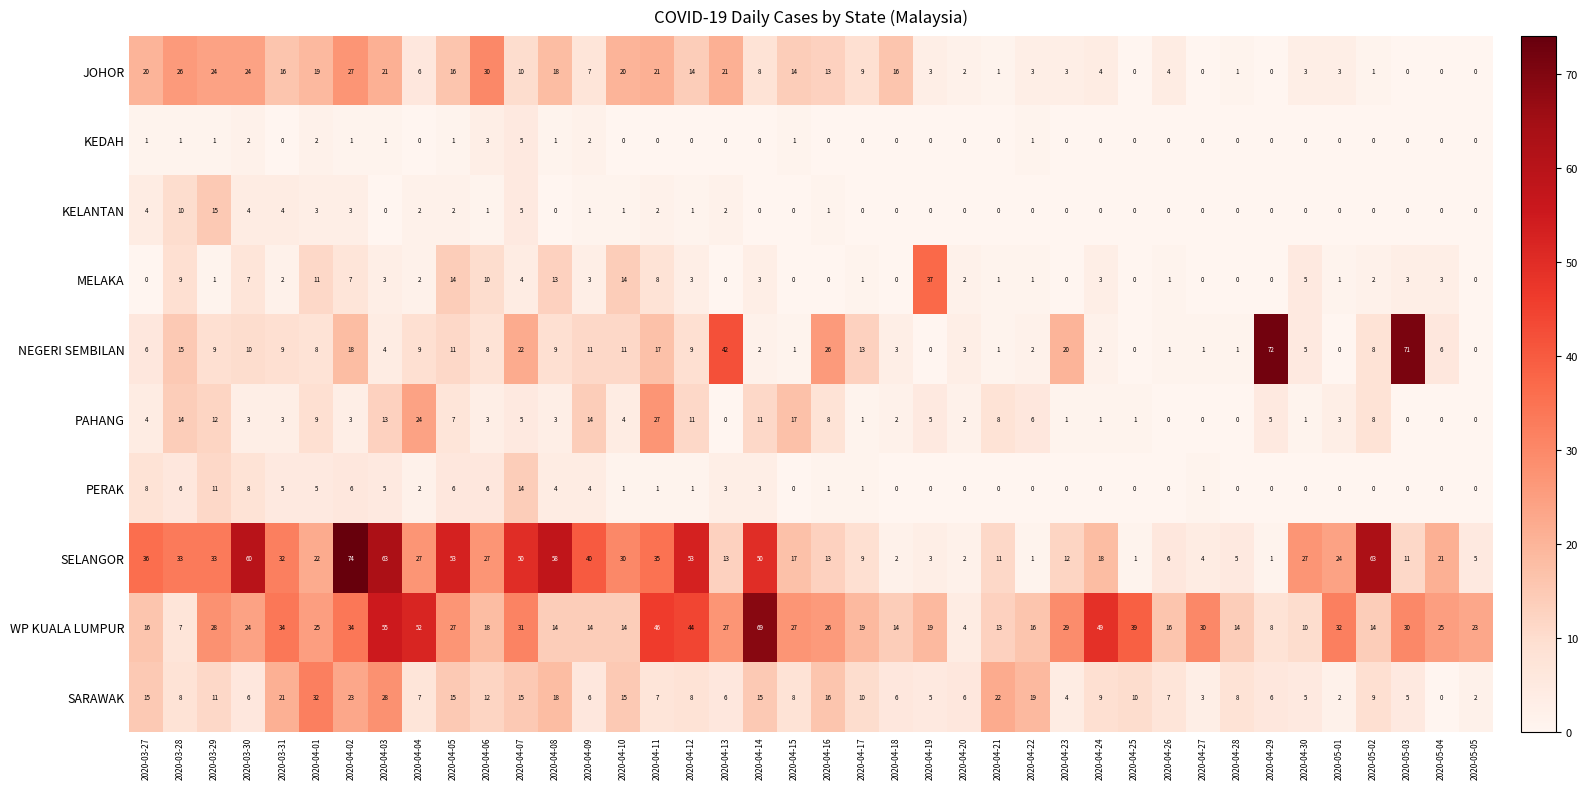

At which label does NEGERI SEMBILAN reach its peak?

2020-04-29